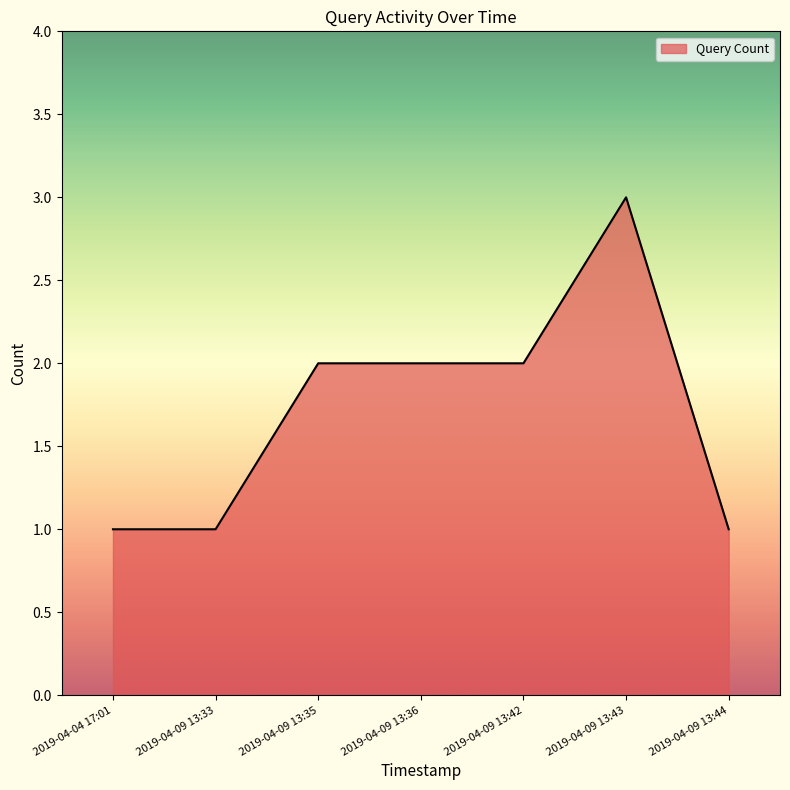

What is the change in value from 2019-04-09 13:35 to 2019-04-09 13:43?

+1